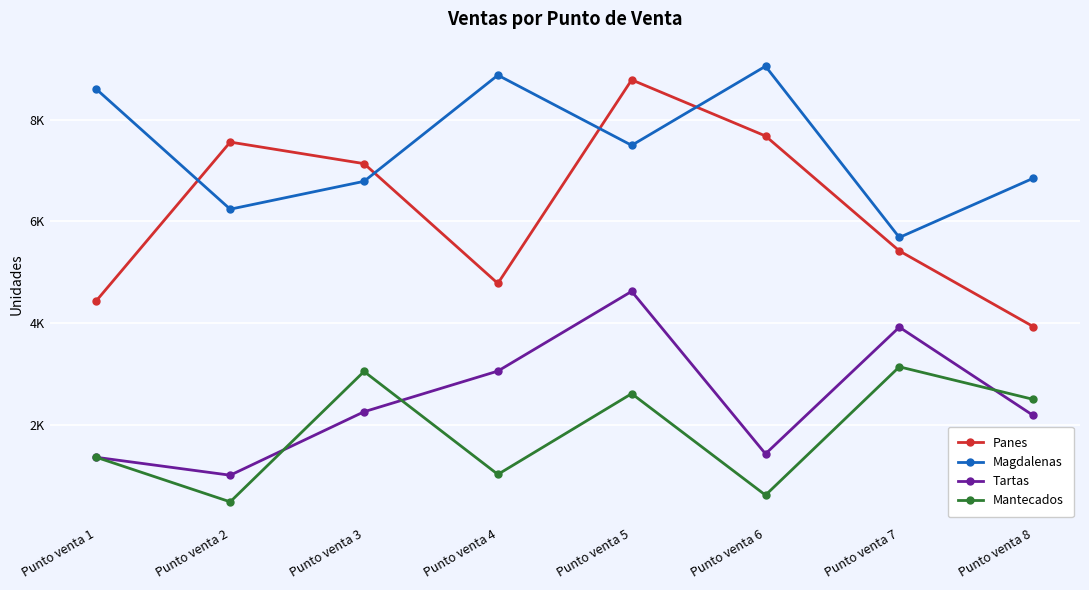

Is this an area chart (filled region under the line)?

No